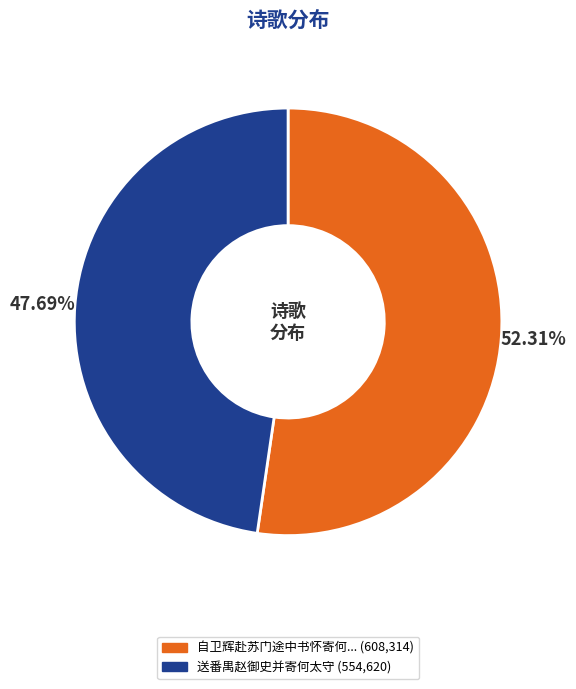

Is there any slice that represents more than half of the pie?

Yes